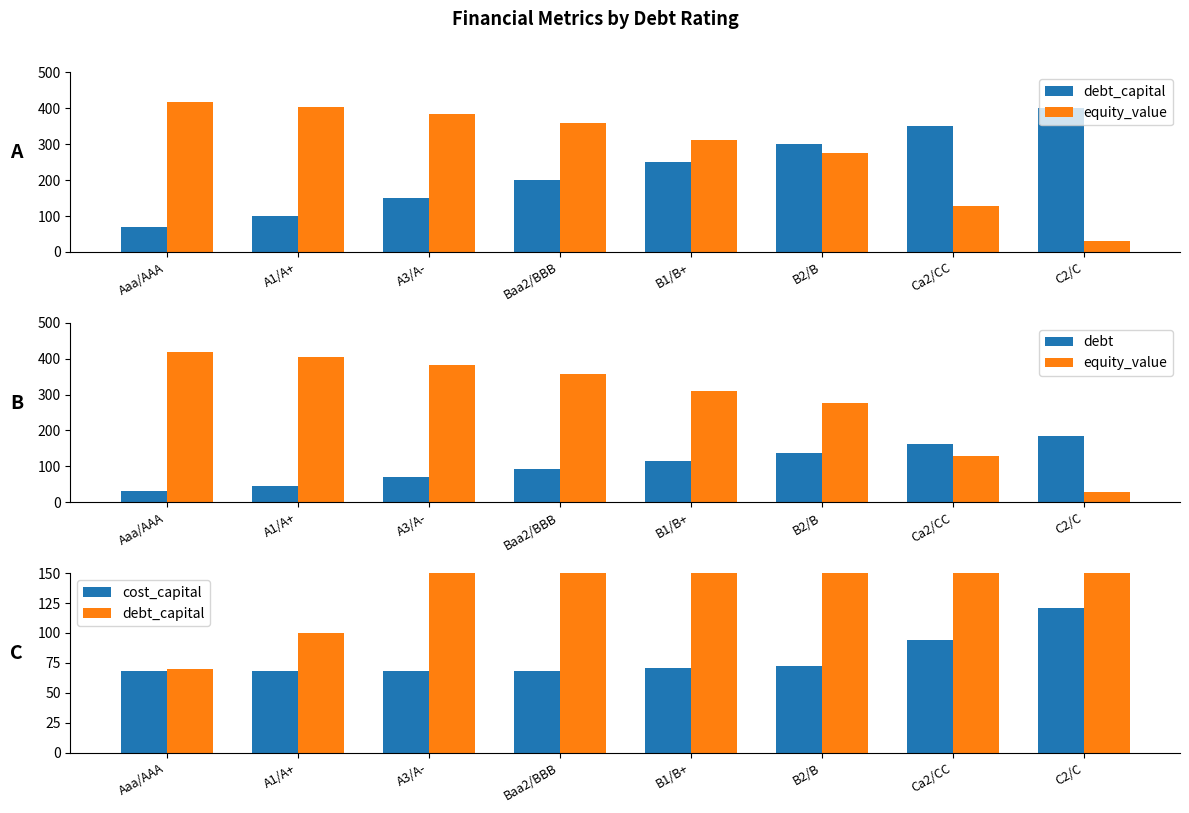

How many groups of bars are there?

8